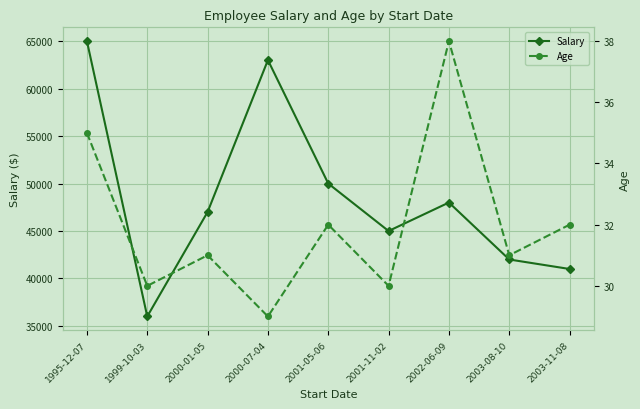

True or false: Age and Salary intersect in this chart.

False